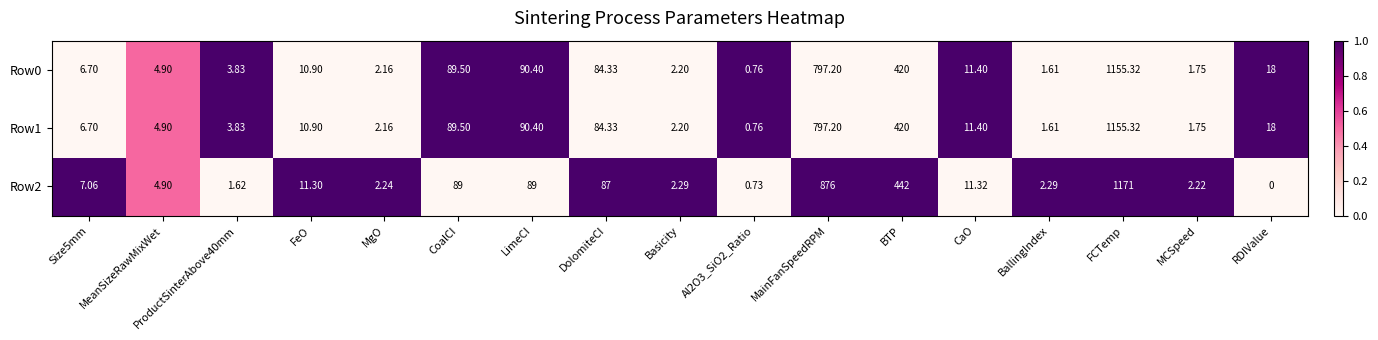

Which series has the largest range (max minus min)?

Row2